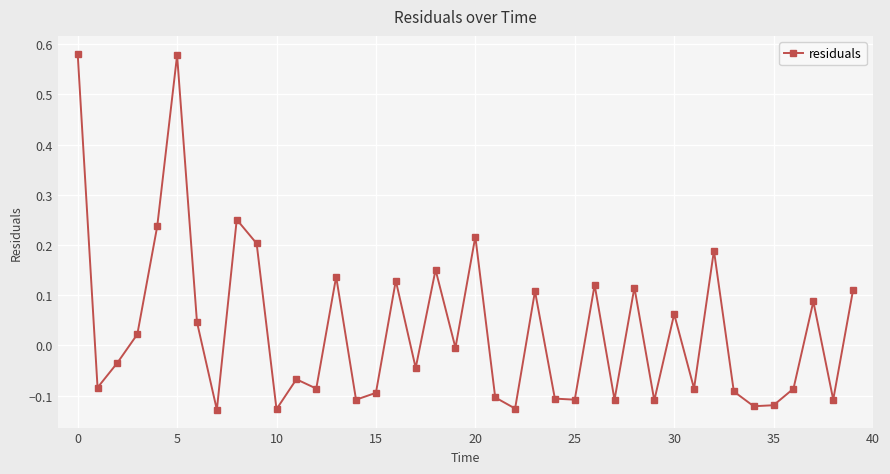

True or false: there are more than 0 points higher than both neighbors.

True